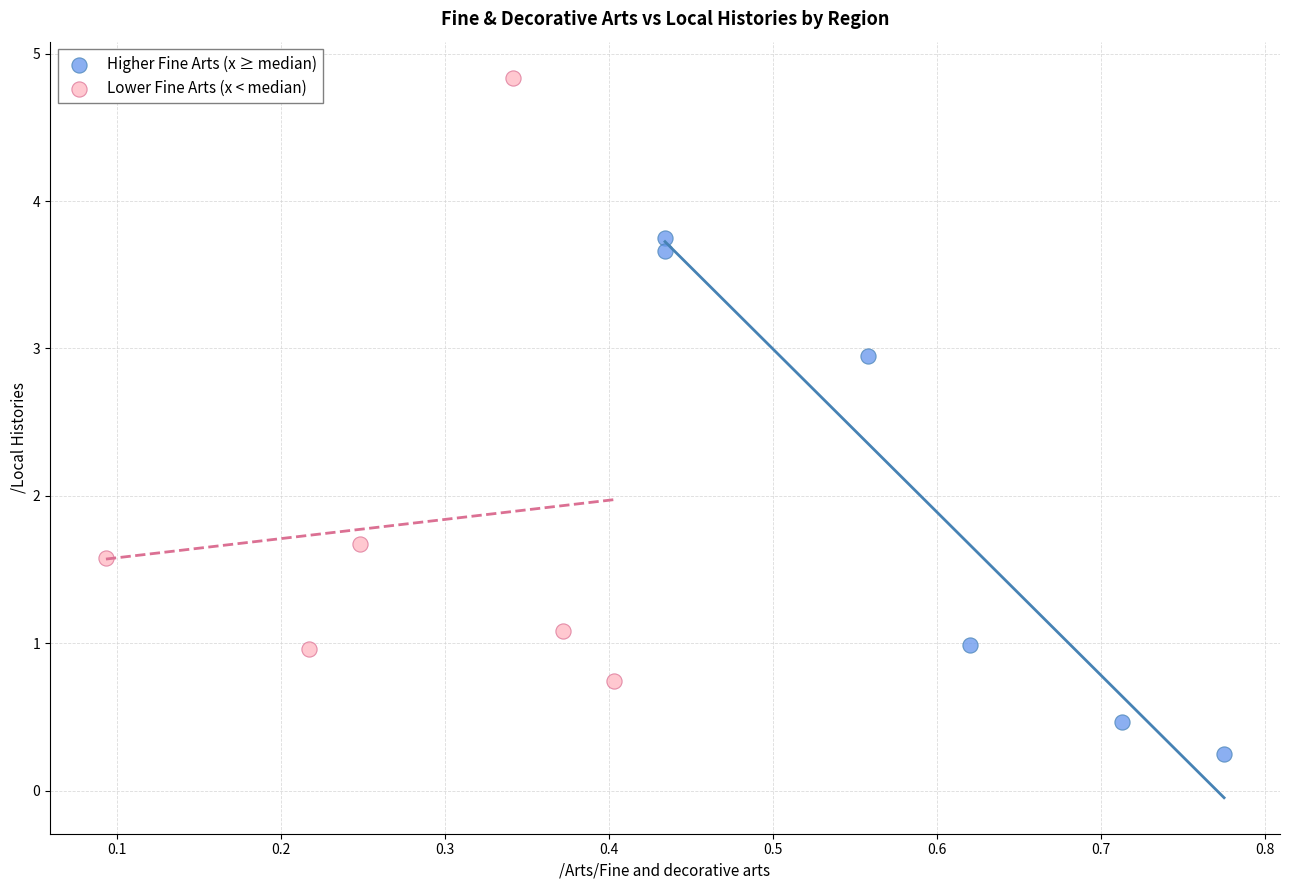

Which series contains the highest Y value?

Lower Fine Arts (x < median)